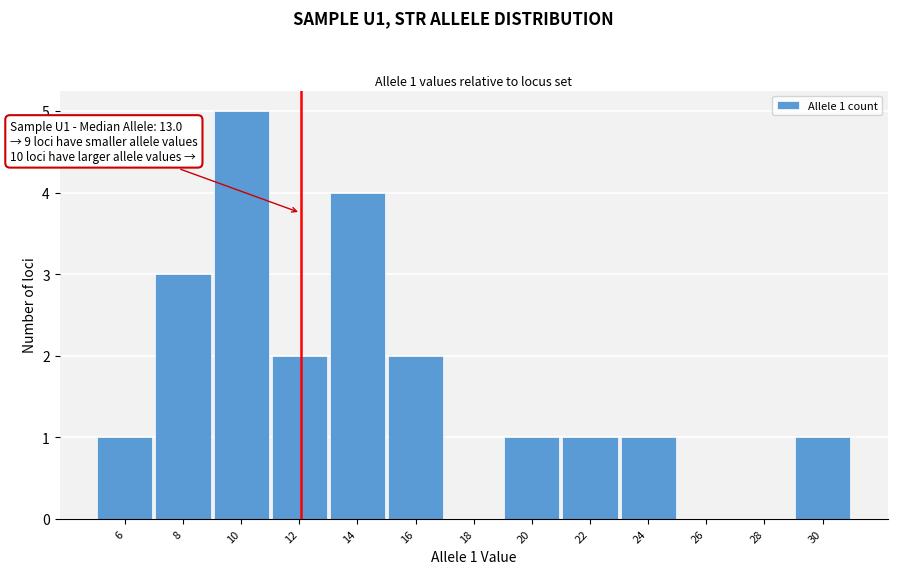

Reading right to left, transcribe all the data shown in this chart.

30=1	28=0	26=0	24=1	22=1	20=1	18=0	16=2	14=4	12=2	10=5	8=3	6=1